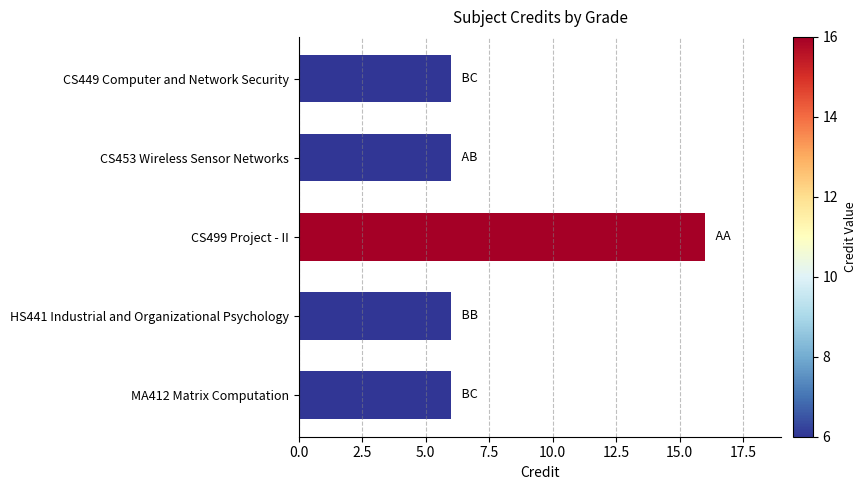

What is the difference between the maximum and minimum values?

10